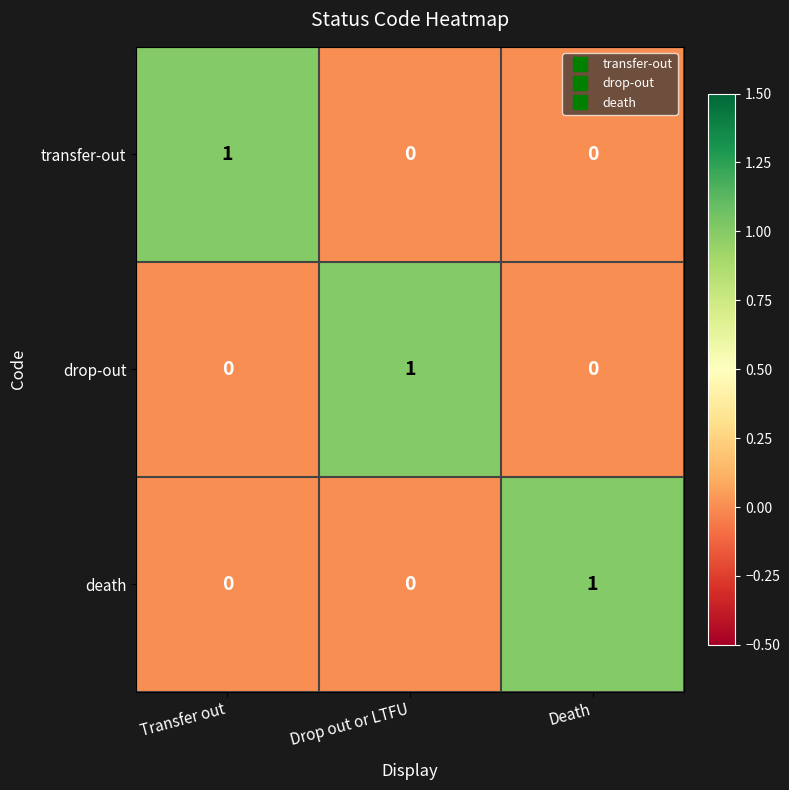

Reading right to left, what are all the values shown in this chart?

transfer-out: 0	0	1
drop-out: 0	1	0
death: 1	0	0